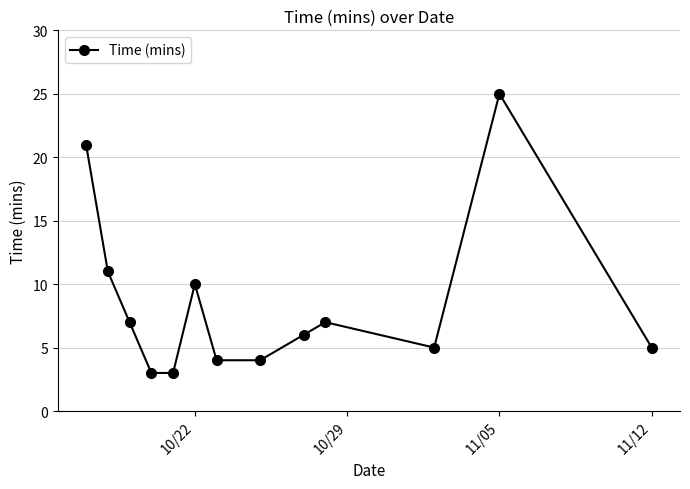

What is the sum of all values?

111